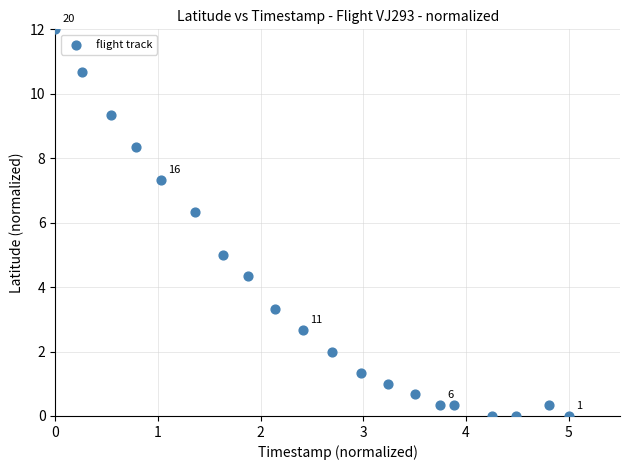

What is the range of X values (max minus min)?

5.0